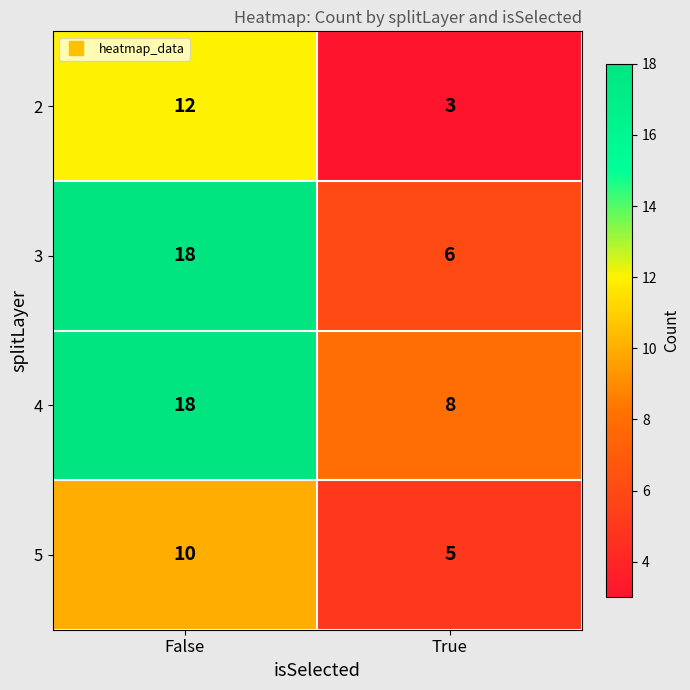

What is the sum of all 3 values?

24